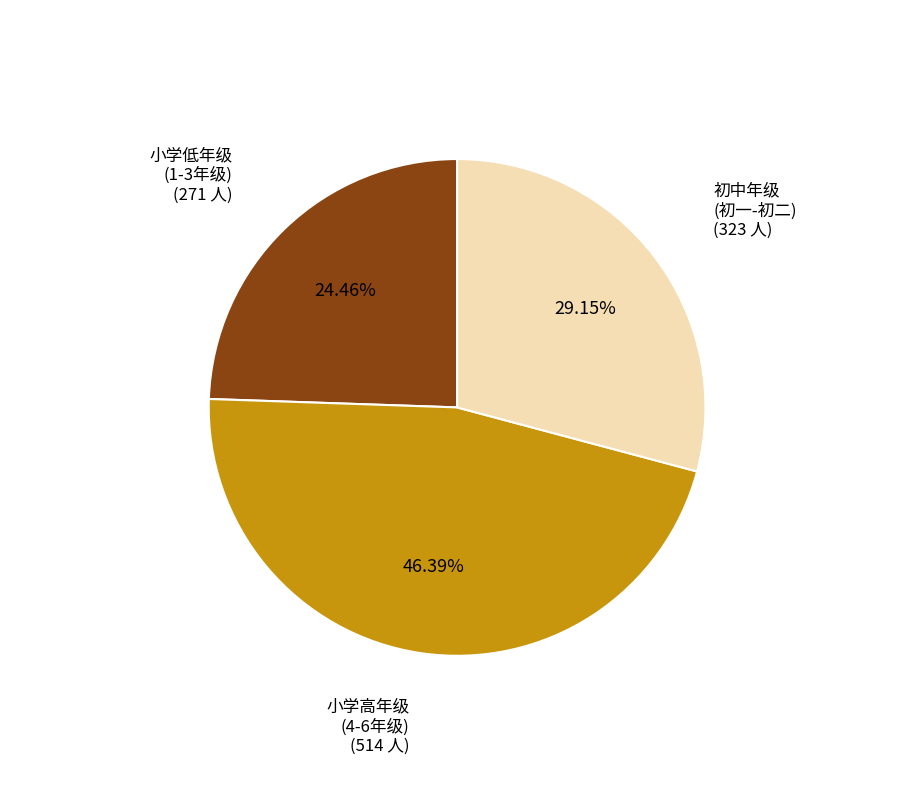

Is there a majority slice in this chart?

No